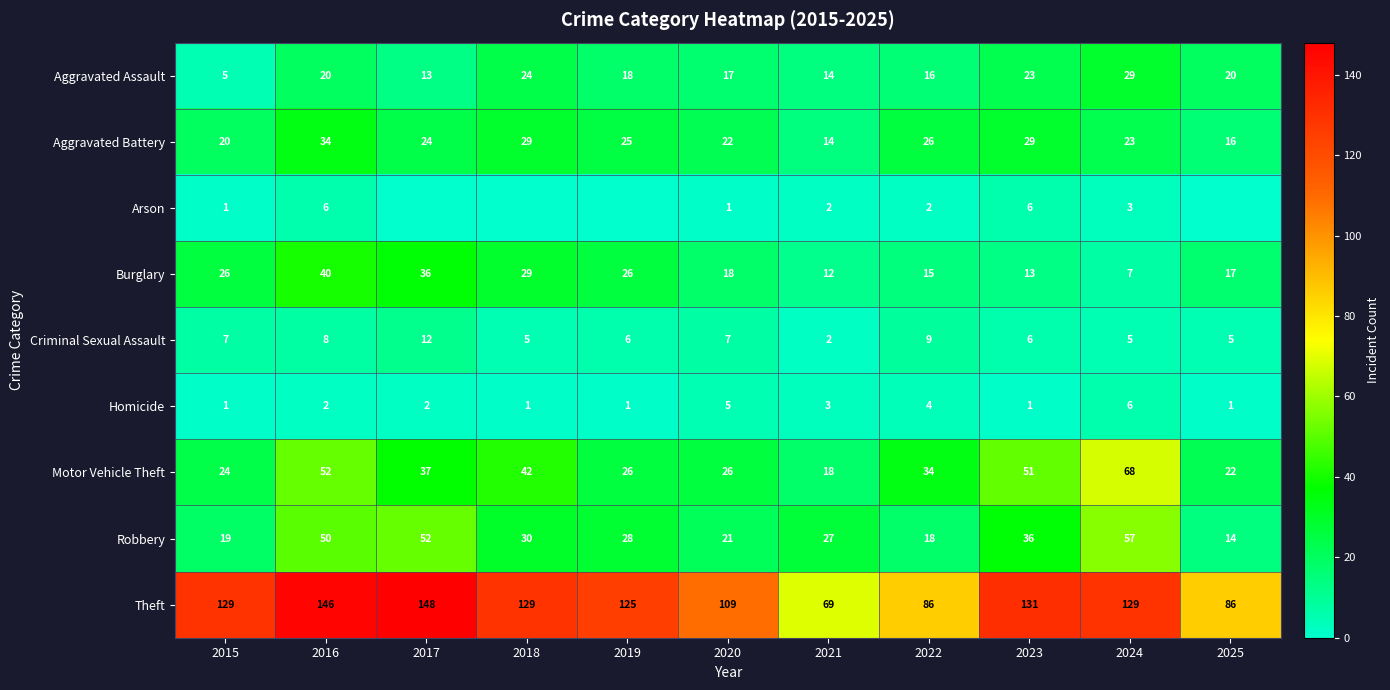

The value of Homicide at 2017 is 2. True or false?

True